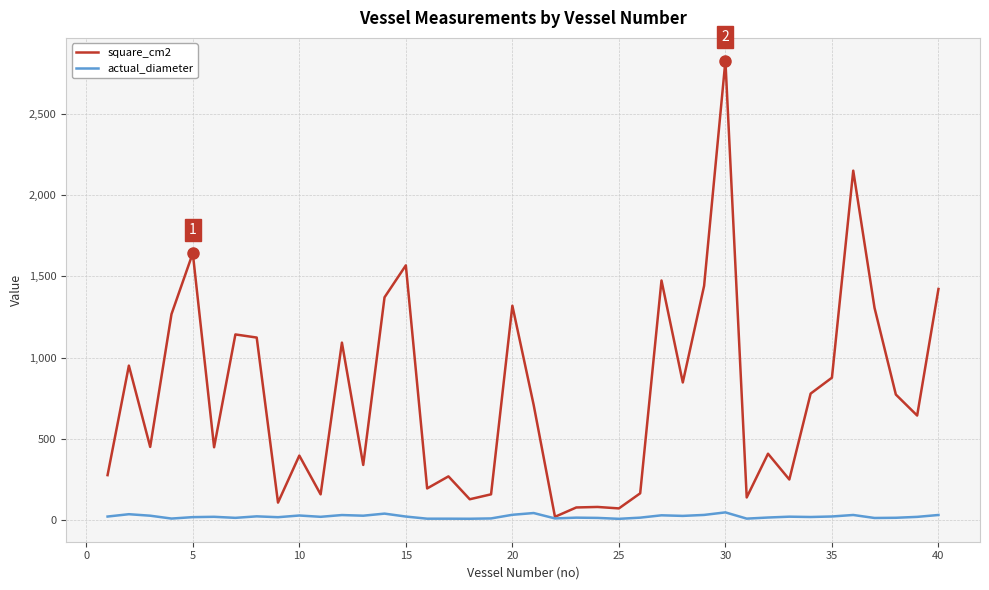

Which series has the largest total across all categories?

square_cm2